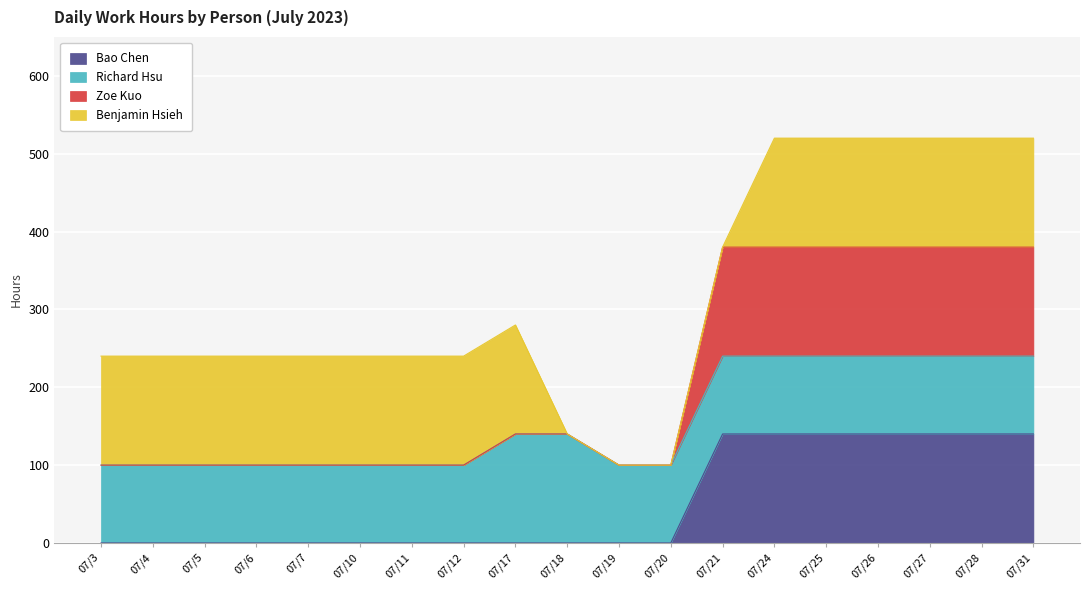

What is the approximate value of Bao Chen at 07/26?

140